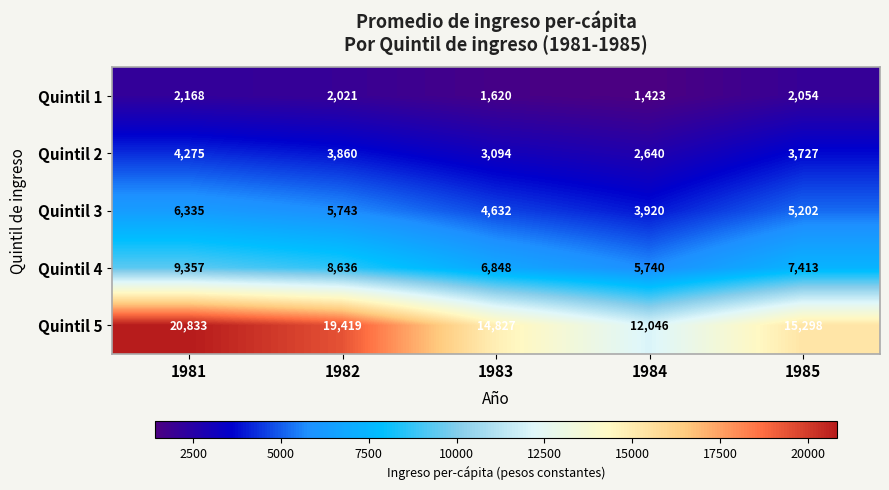

Rank the series at 1984 from highest to lowest value.

Quintil 5, Quintil 4, Quintil 3, Quintil 2, Quintil 1